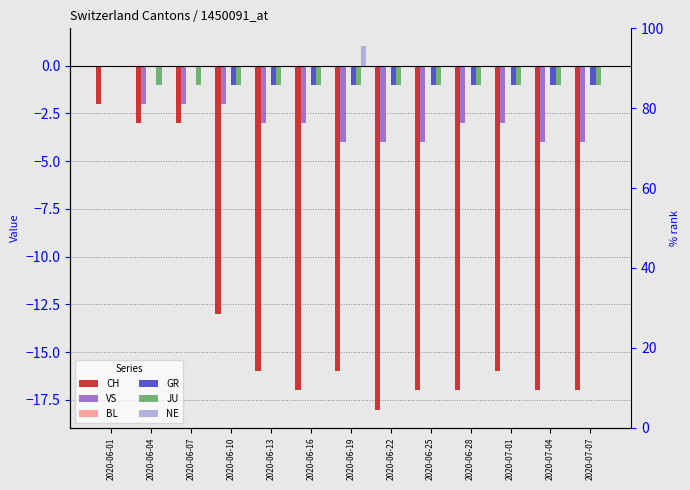

Are the bars grouped side by side (vs. stacked)?

Yes